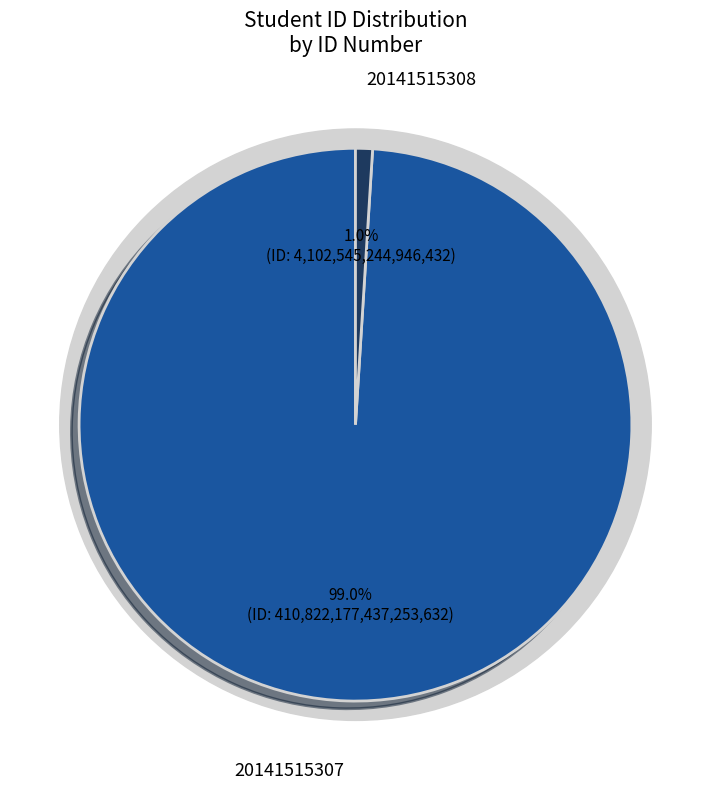

What is the ratio of the value at 20141515307 to the value at 20141515308?

100.1